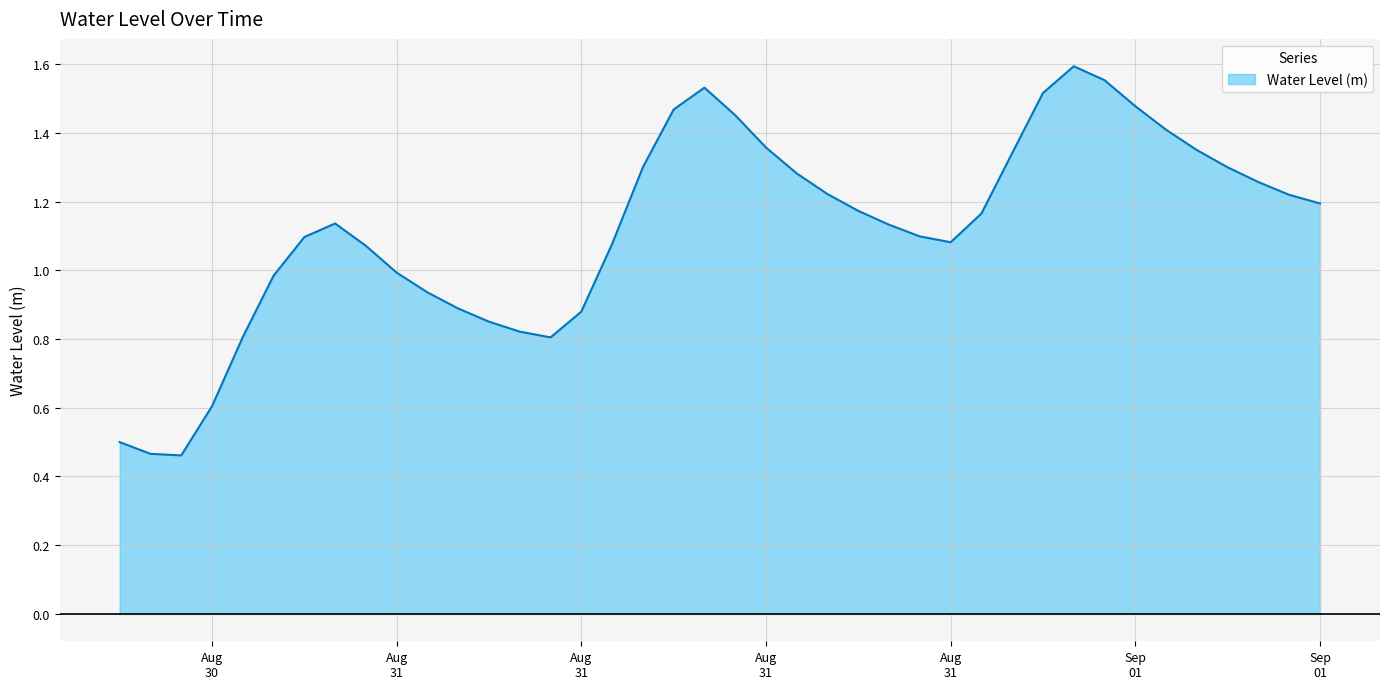

How many lines are shown in the chart?

1